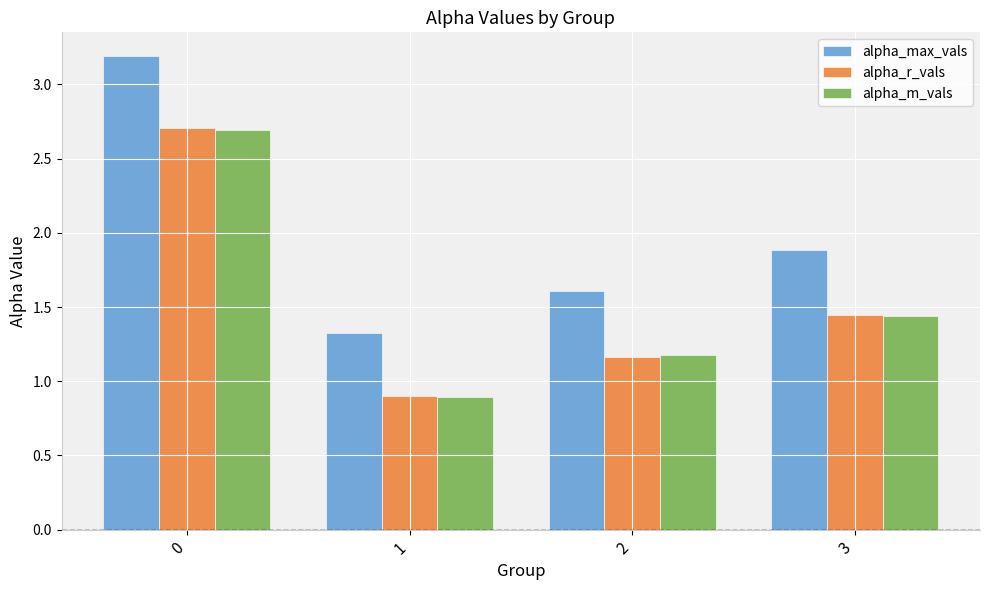

What is the difference between the maximum and minimum values in the alpha_m_vals series?

1.8